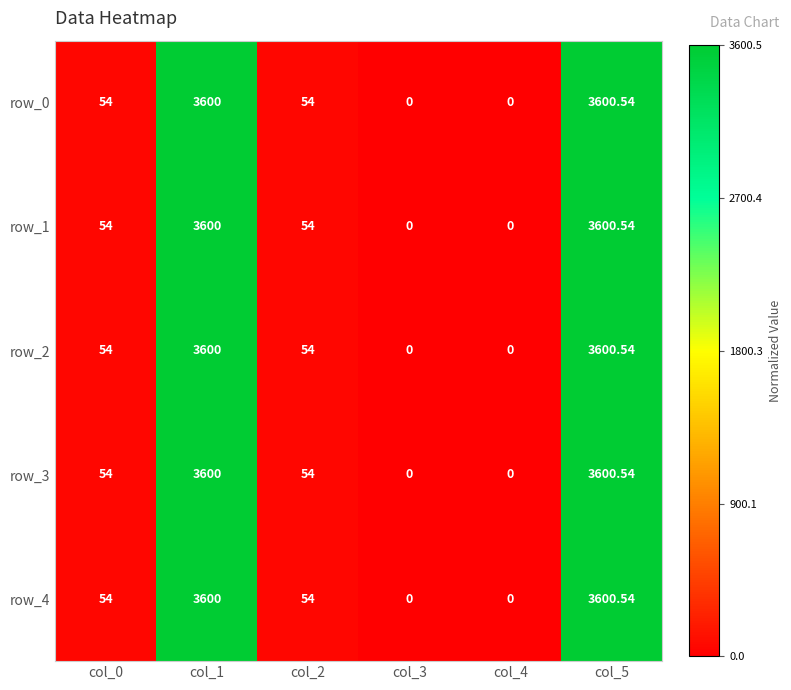

How many positive values does the row_3 series have?

4